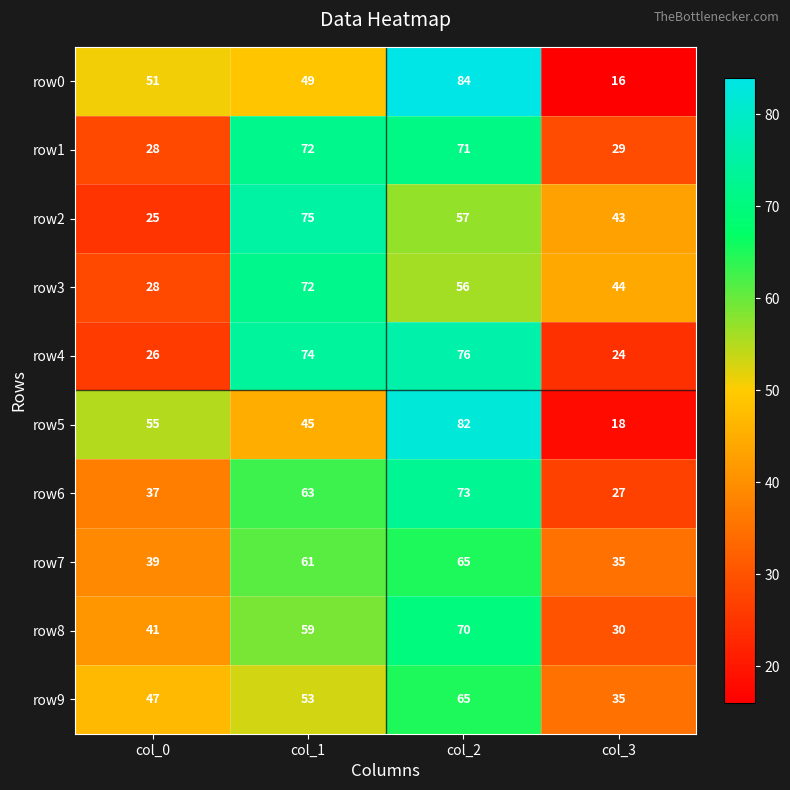

What is the difference between the highest and lowest values at col_3?

28